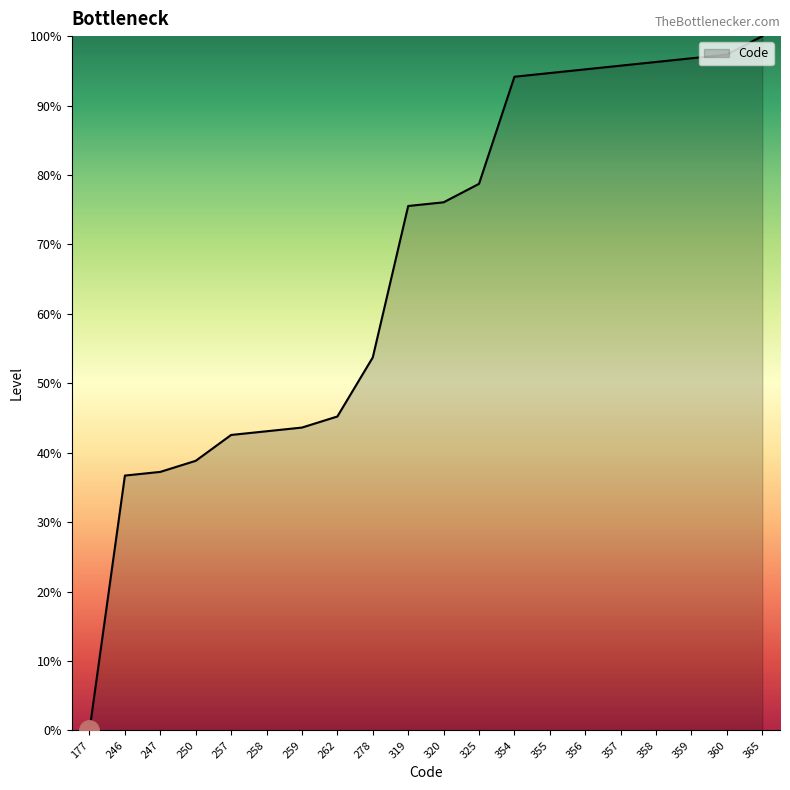

What is the difference between the values at 357 and 354?

1.6